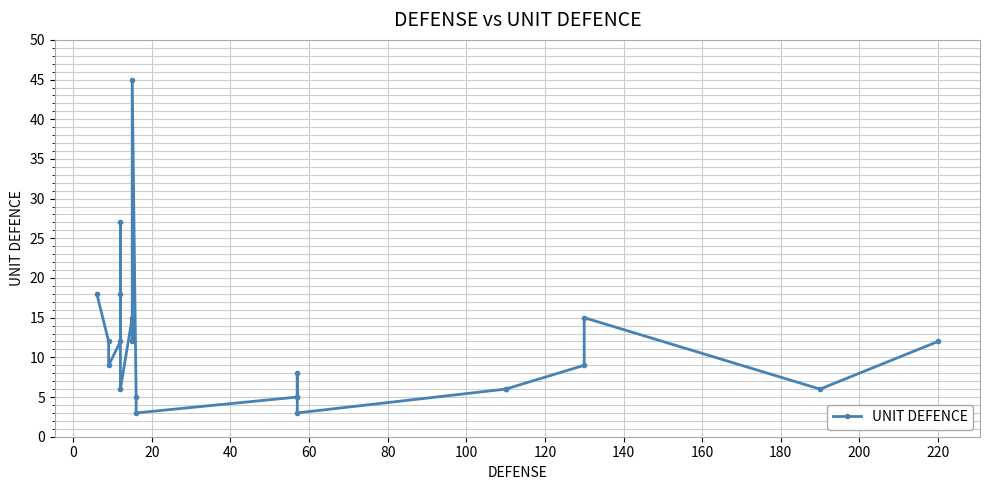

How many interior local valleys (lower than both neighbors) does the data have?

6